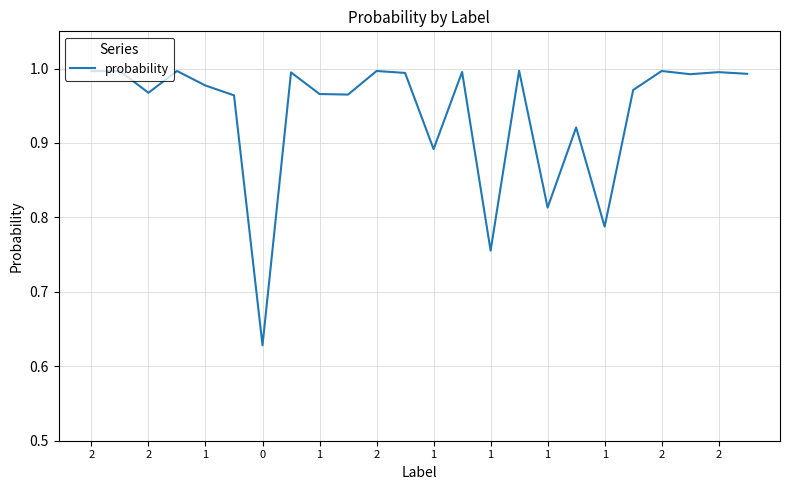

Count the number of data series in this chart.

1